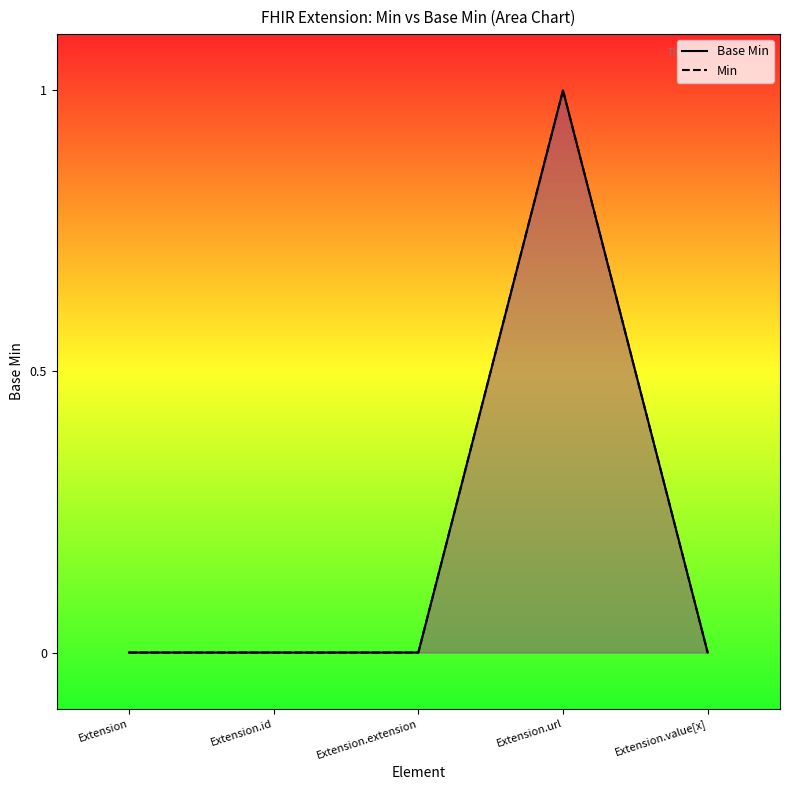

What position from the right is Extension.extension?

3